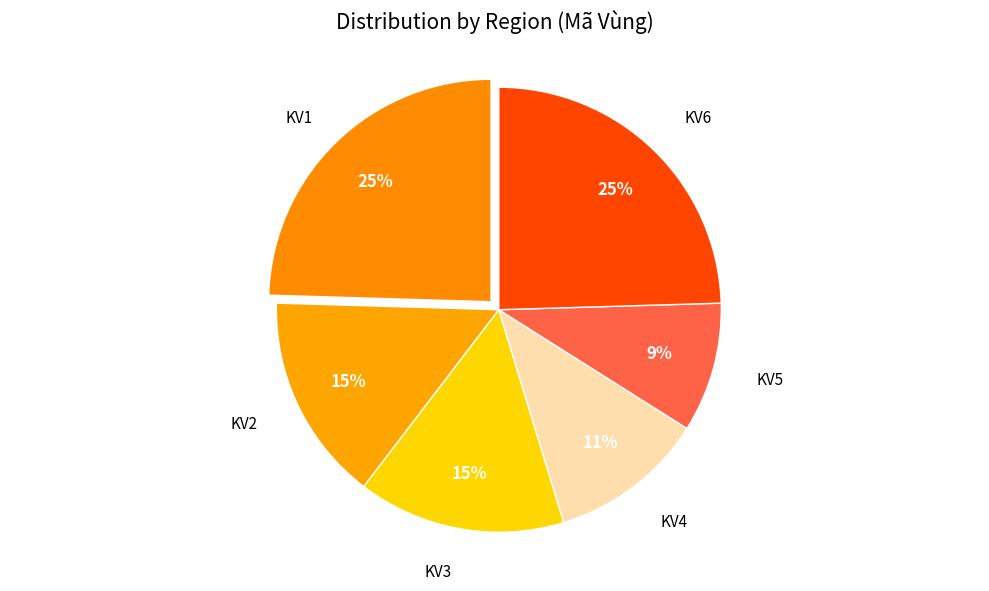

Combined, do KV2 and KV5 account for over 50%?

No